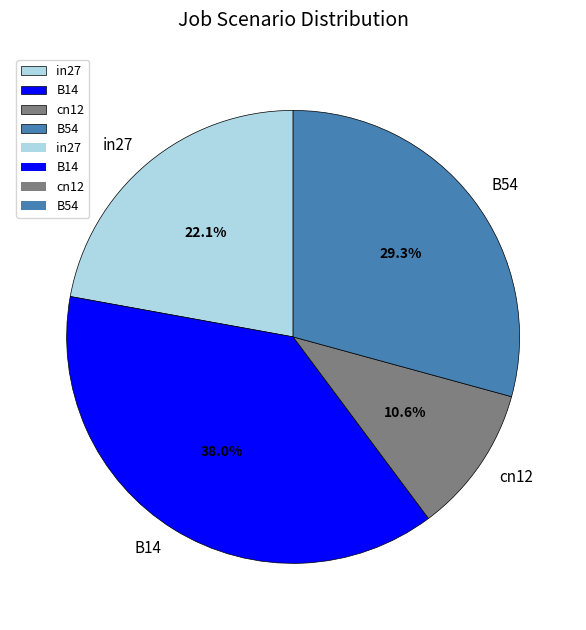

The cn12 slice represents 2% of the pie. True or false?

False